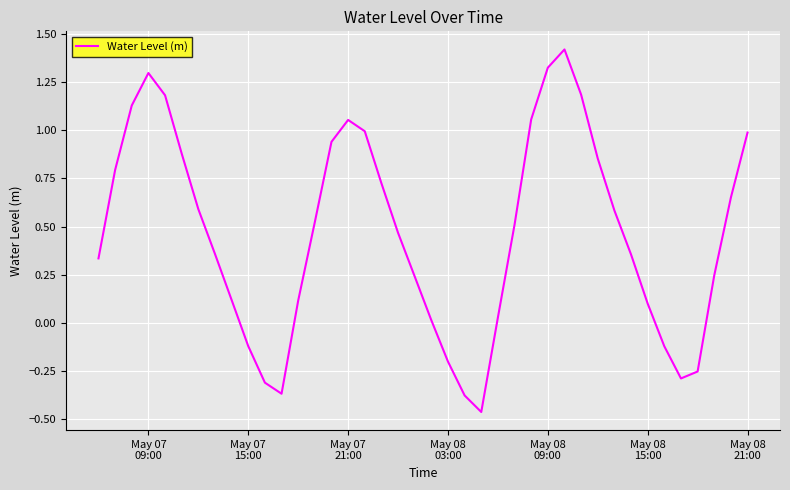

What is the difference between the maximum and minimum values?

1.9